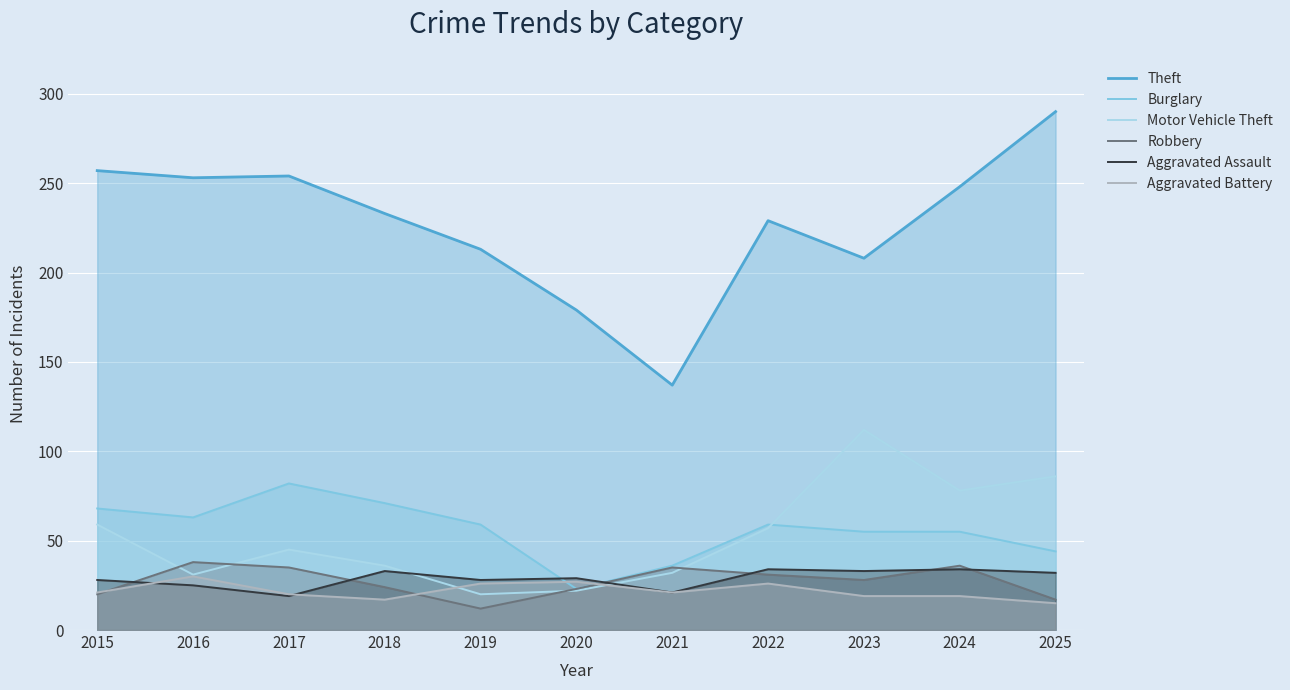

How many lines are shown in the chart?

6